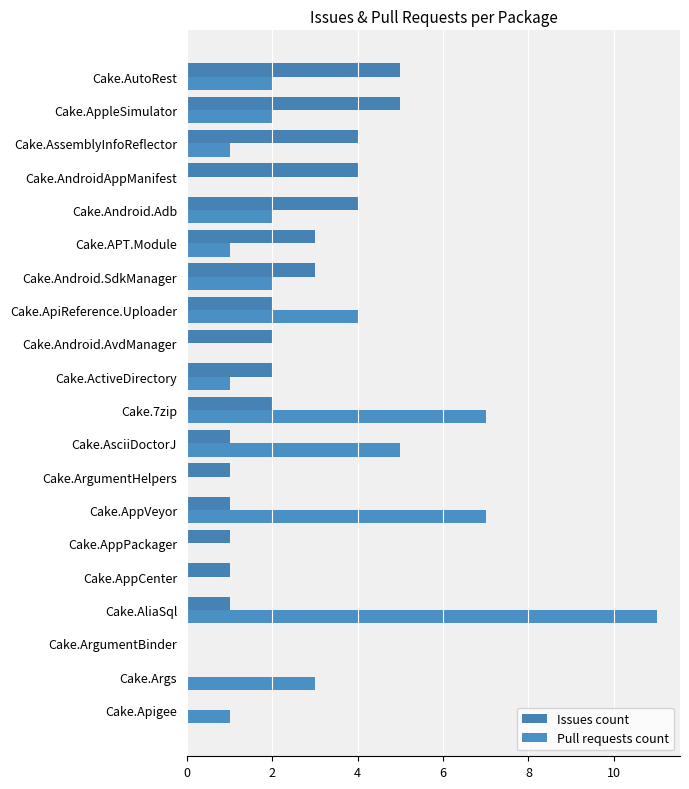

Count the number of categories in the chart.

20